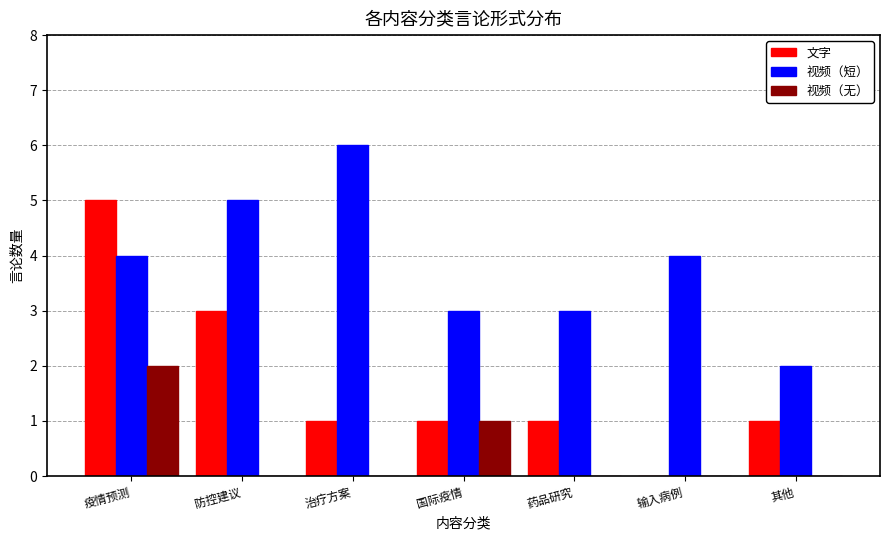

Which series has the largest total across all categories?

视频（短）